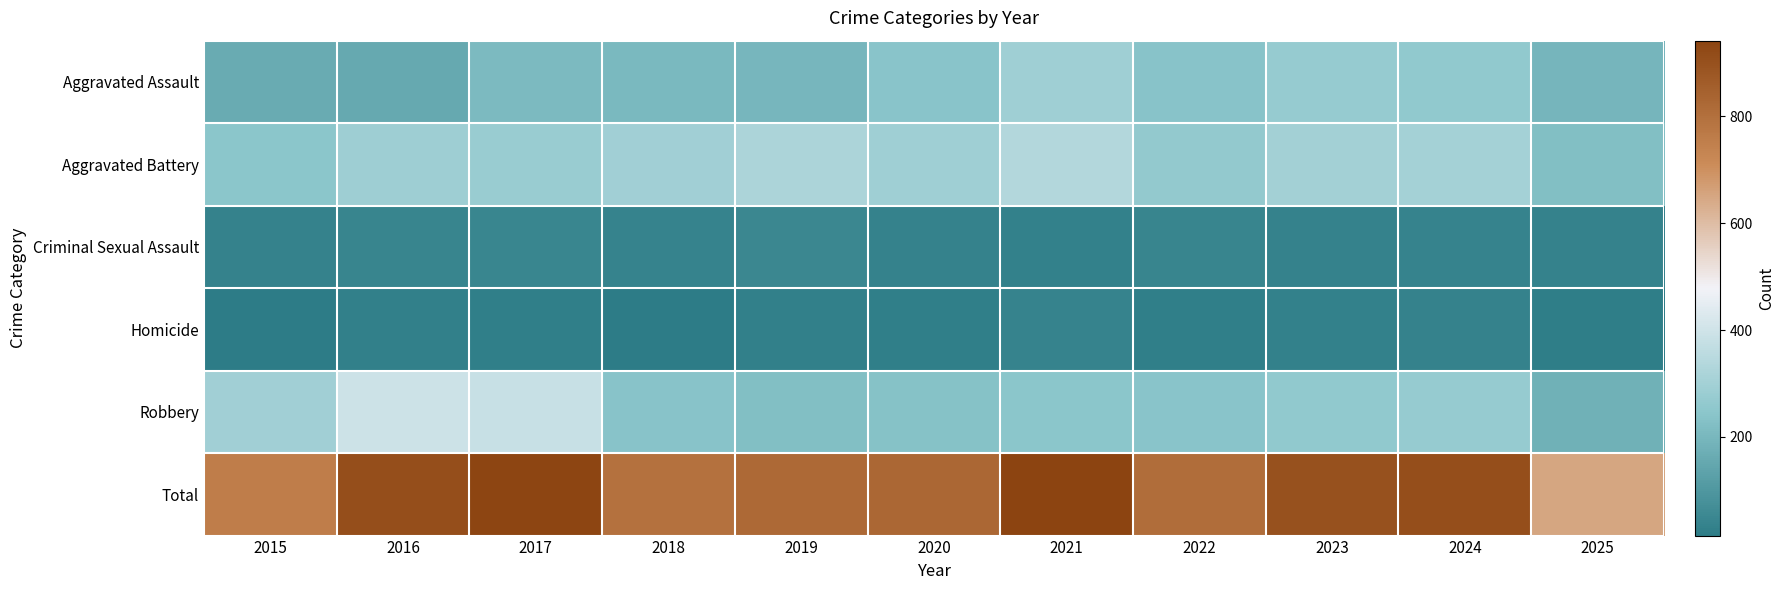

What is the spread (max minus min) of values at 2024?

874